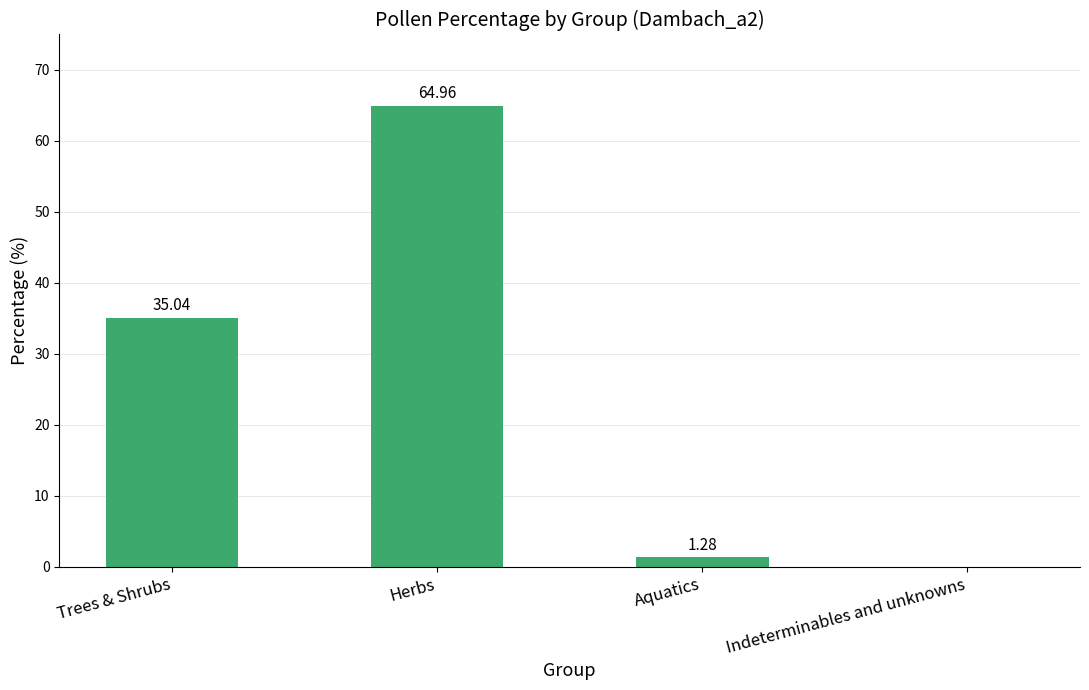

How many series are shown in this chart?

1